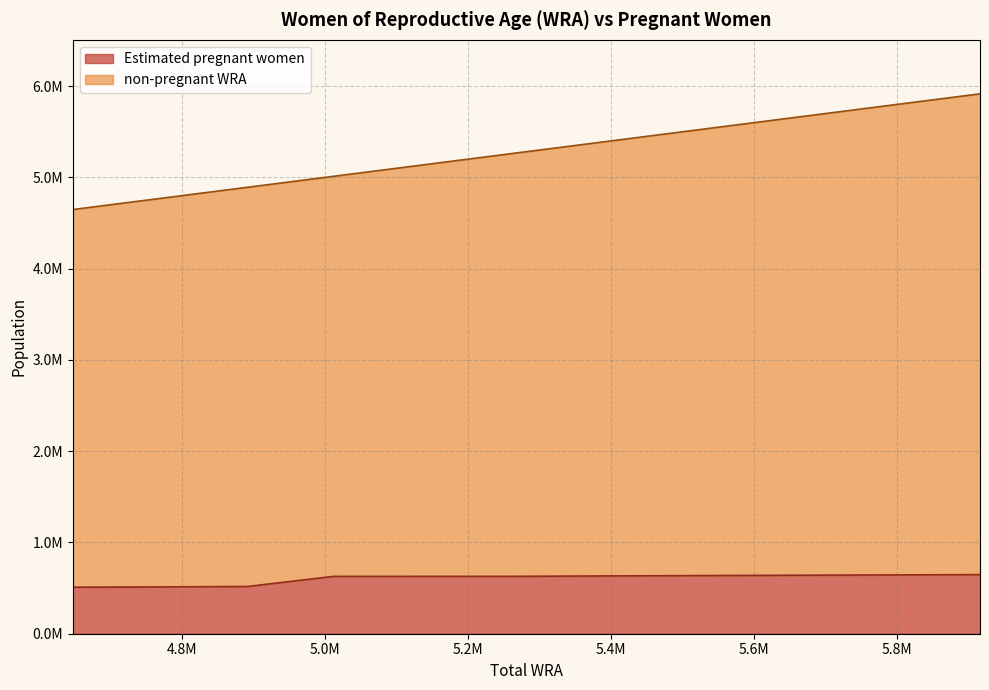

True or false: non-pregnant WRA has more than 1 points higher than both neighbors.

False